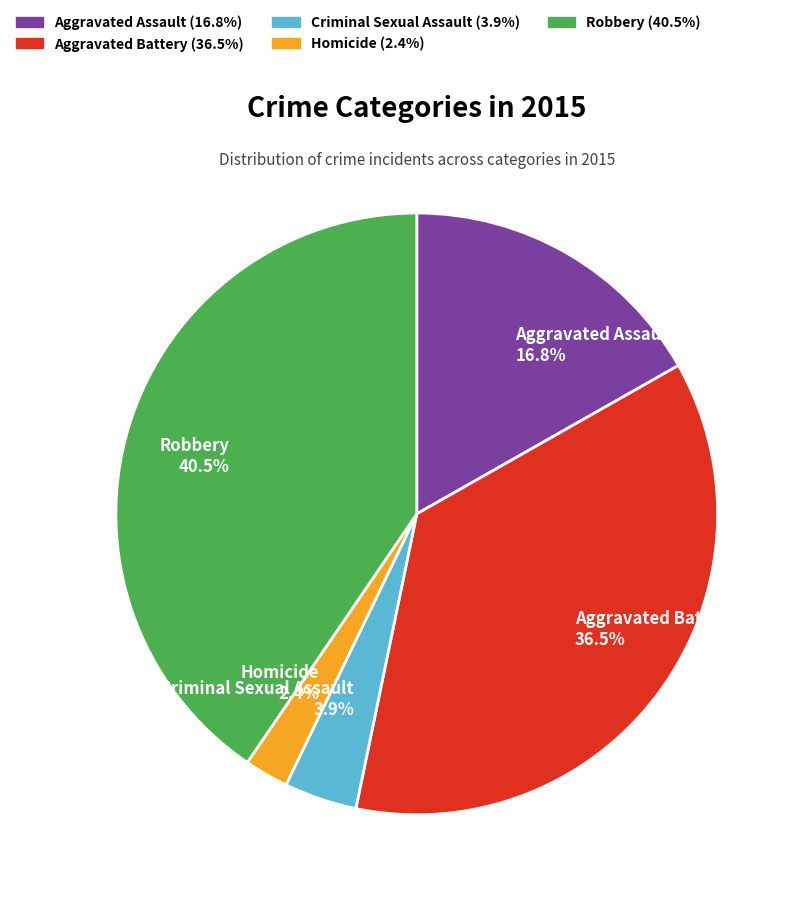

To the nearest percent, what is the difference between the largest and smallest slice percentages?

38%